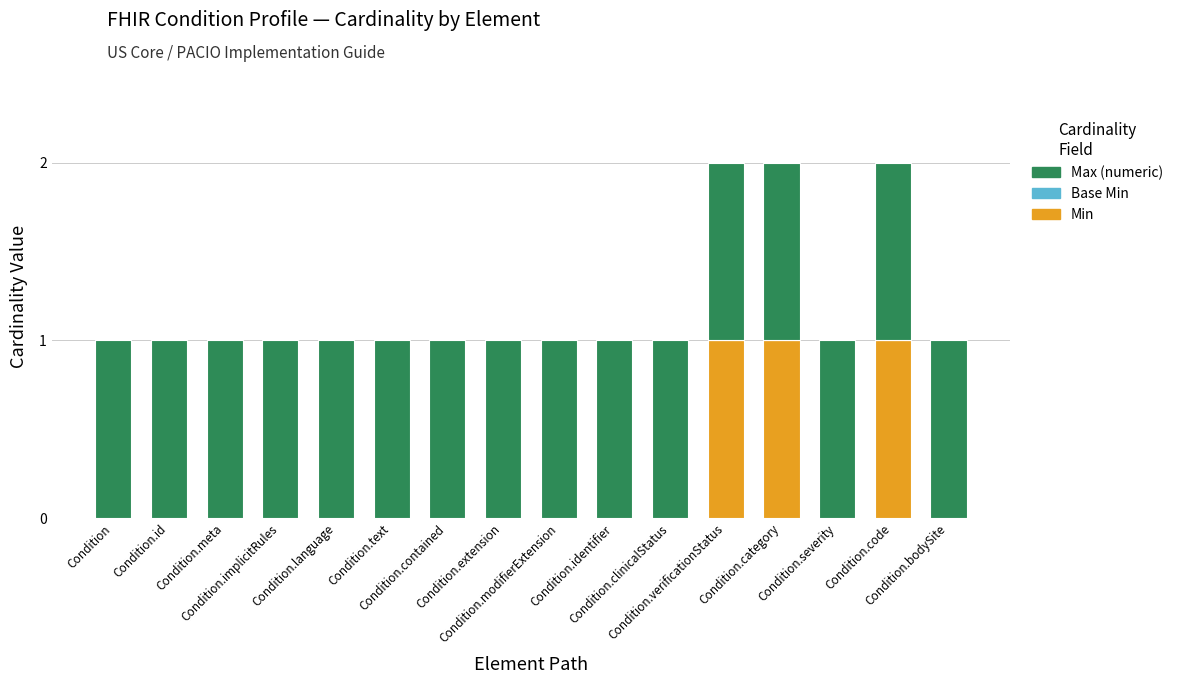

What is the label of the 1st bar from the right?

Condition.bodySite